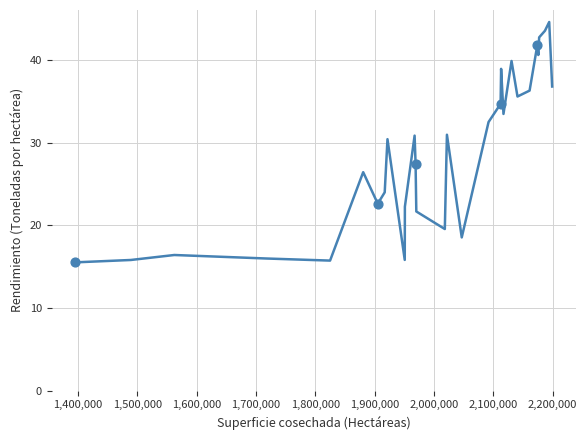

What is the smallest value displayed?

15.5